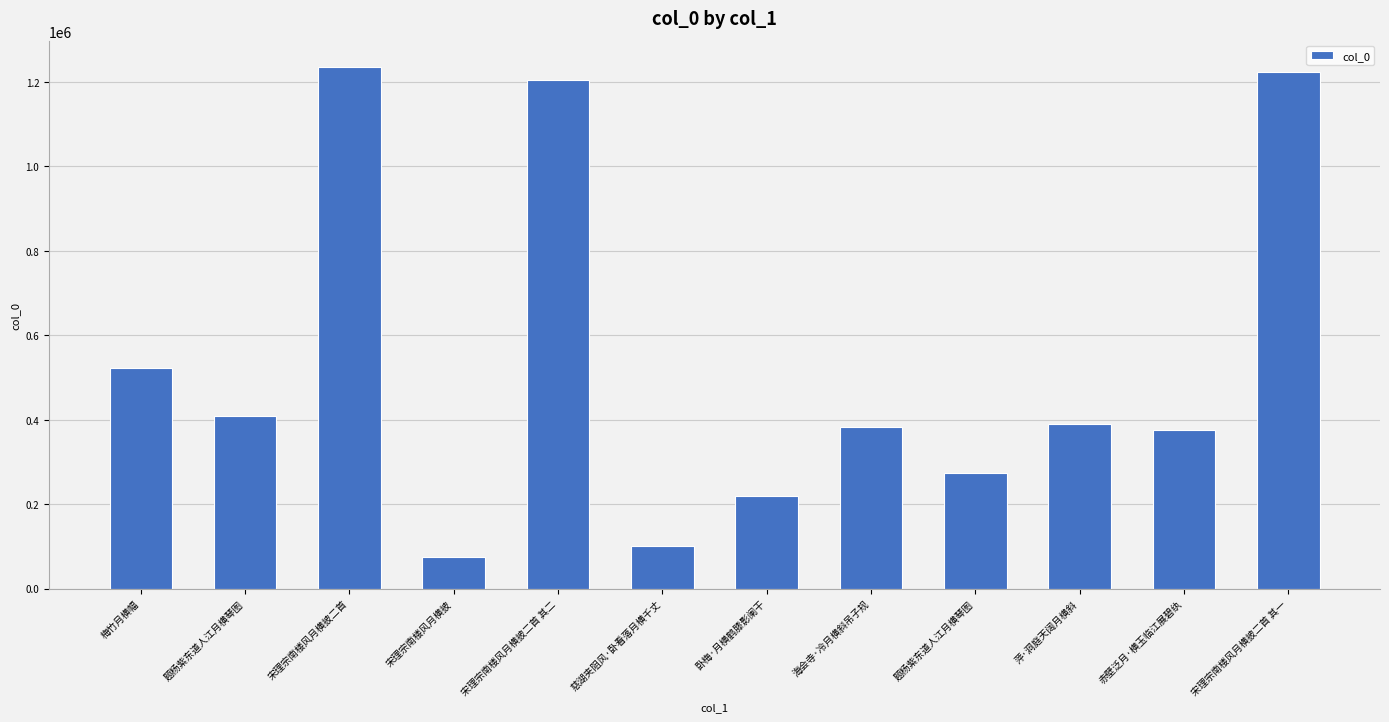

What is the greatest value displayed?

1235397